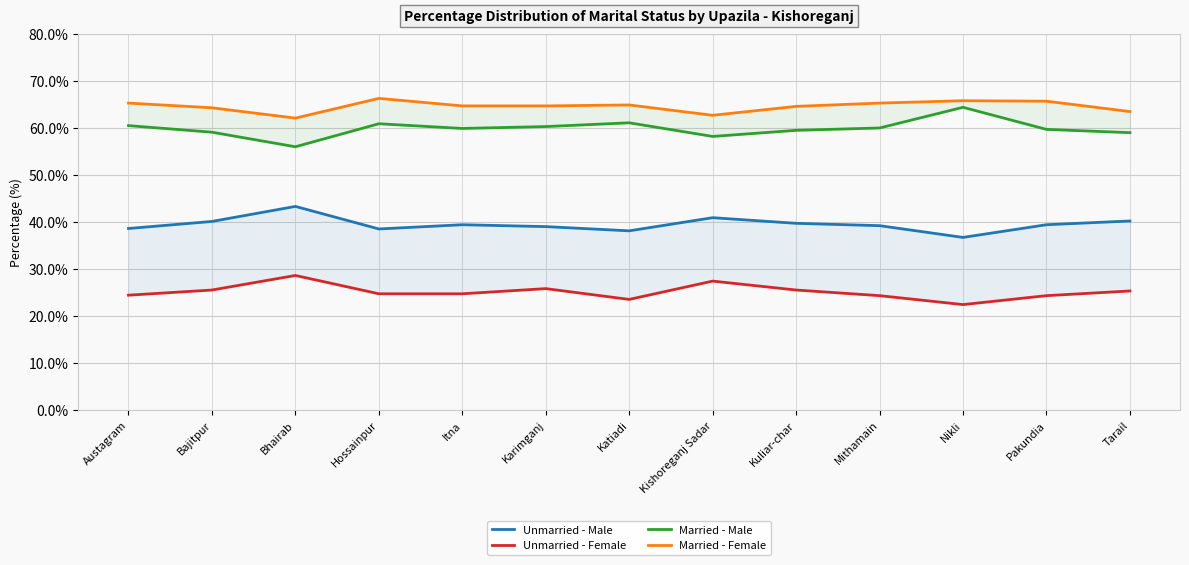

Which category has the lowest value in the Unmarried - Male series?

Nikli